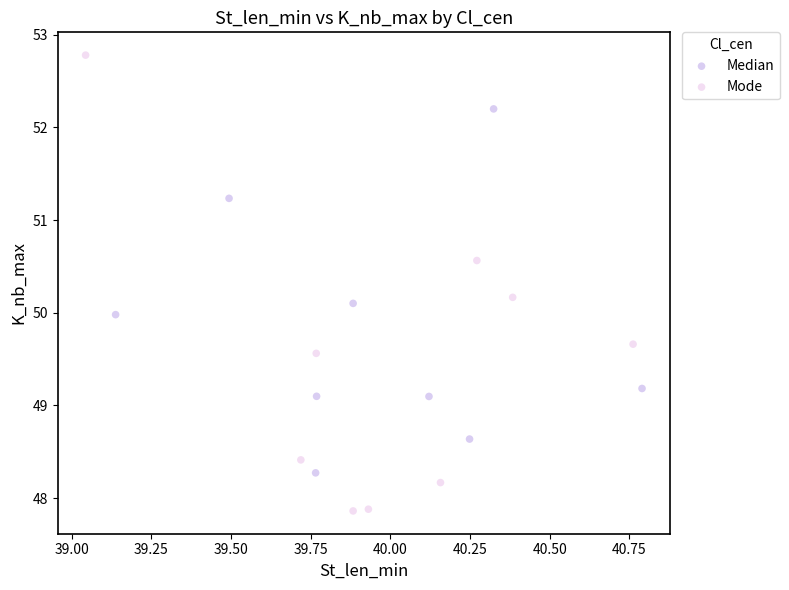

Which series contains the highest Y value?

Mode